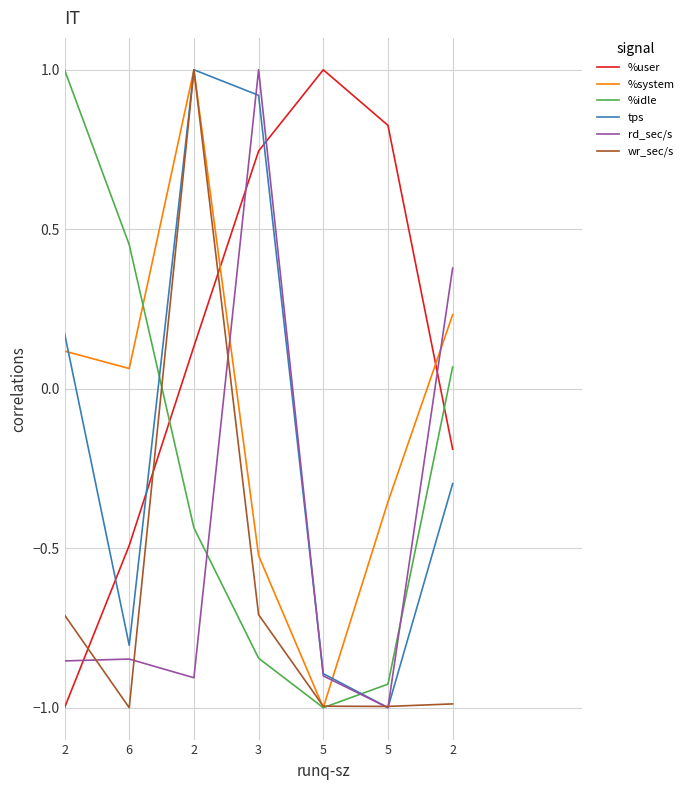

True or false: rd_sec/s has a value of -0.9 at 5.

True